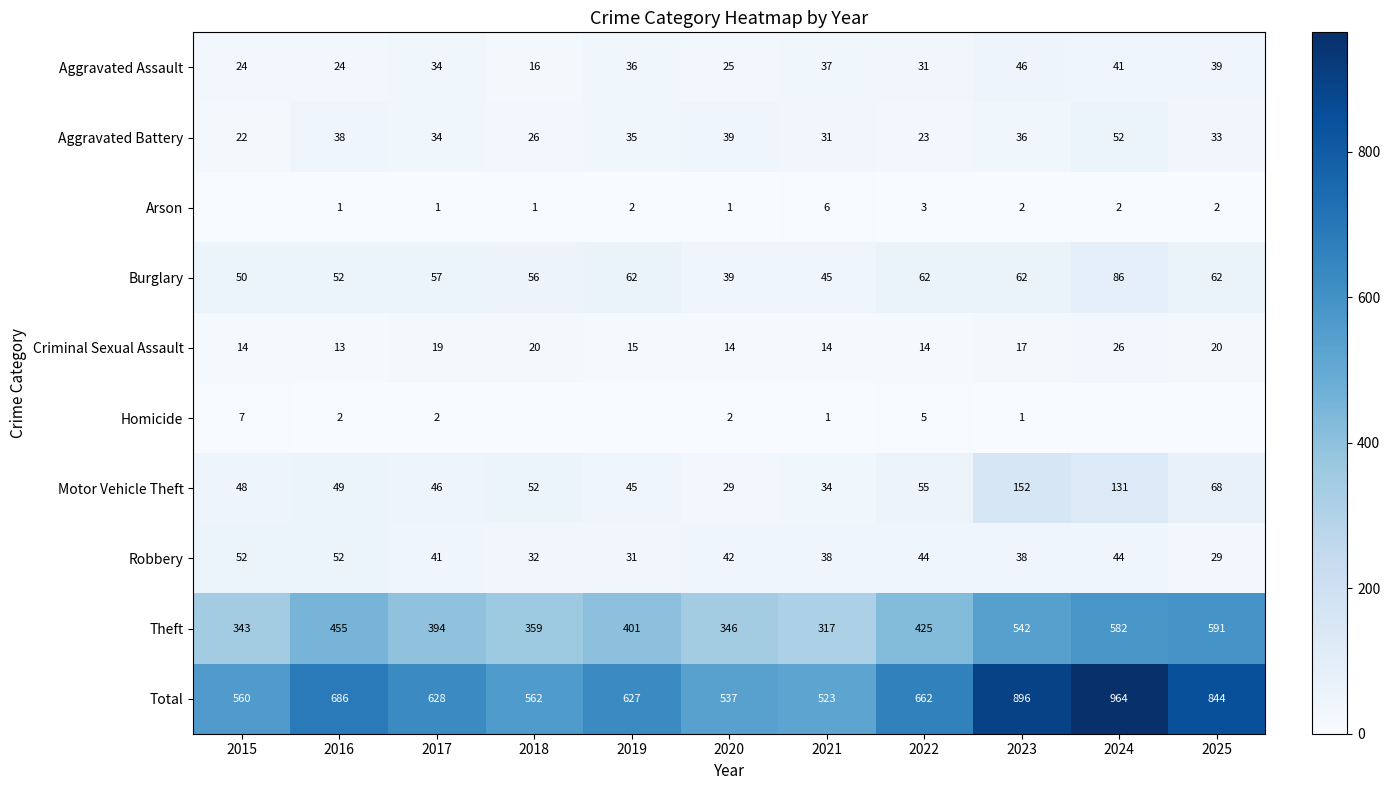

Is the value of Criminal Sexual Assault at 2015 greater than the value of Aggravated Assault at 2018?

No